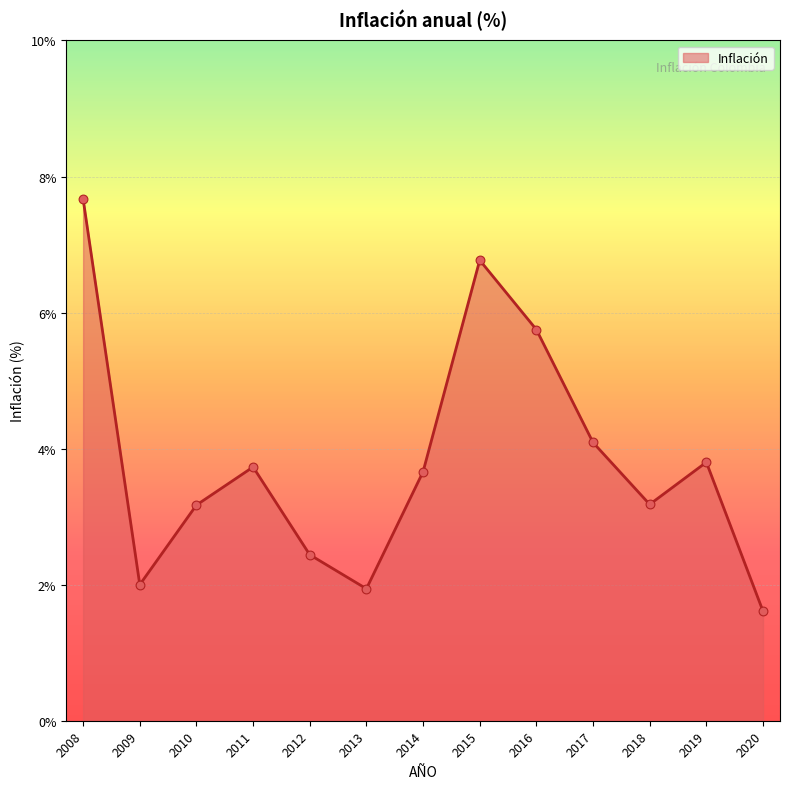

What is the change in value from 2019 to 2020?

-2.2